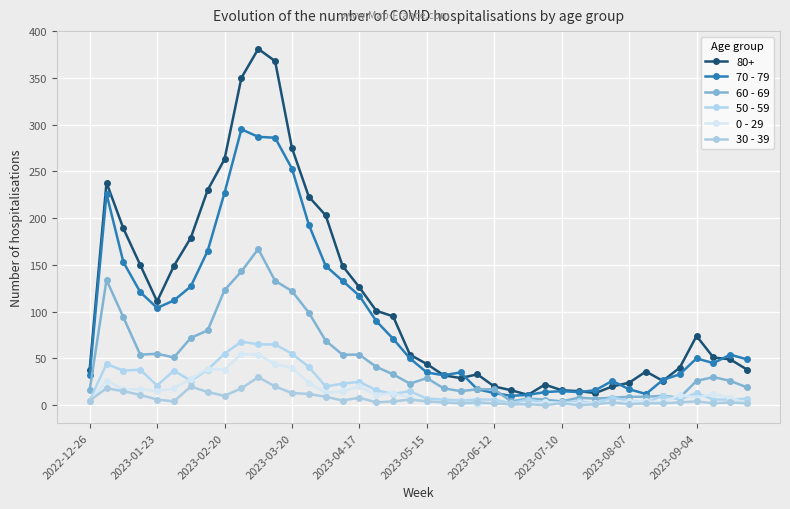

How many categories are shown in the chart?

40